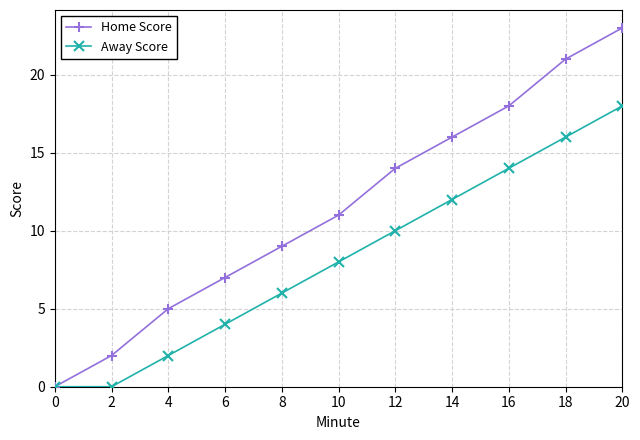

Reading left to right, transcribe all the data shown in this chart.

Home Score: 0	2	5	7	9	11	14	16	18	21	23
Away Score: 0	0	2	4	6	8	10	12	14	16	18